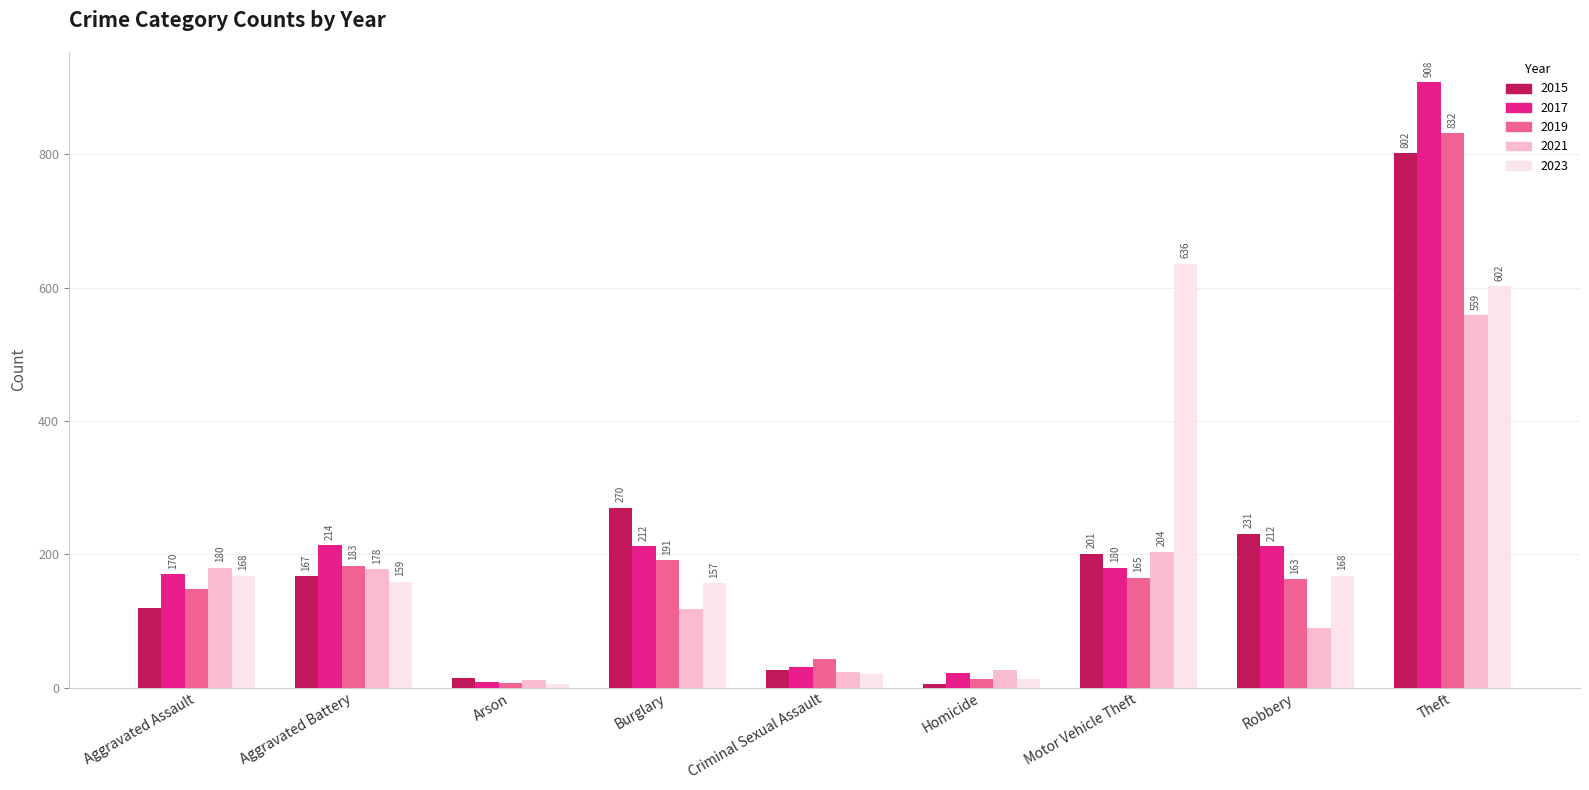

Which series has the largest range (max minus min)?

2017